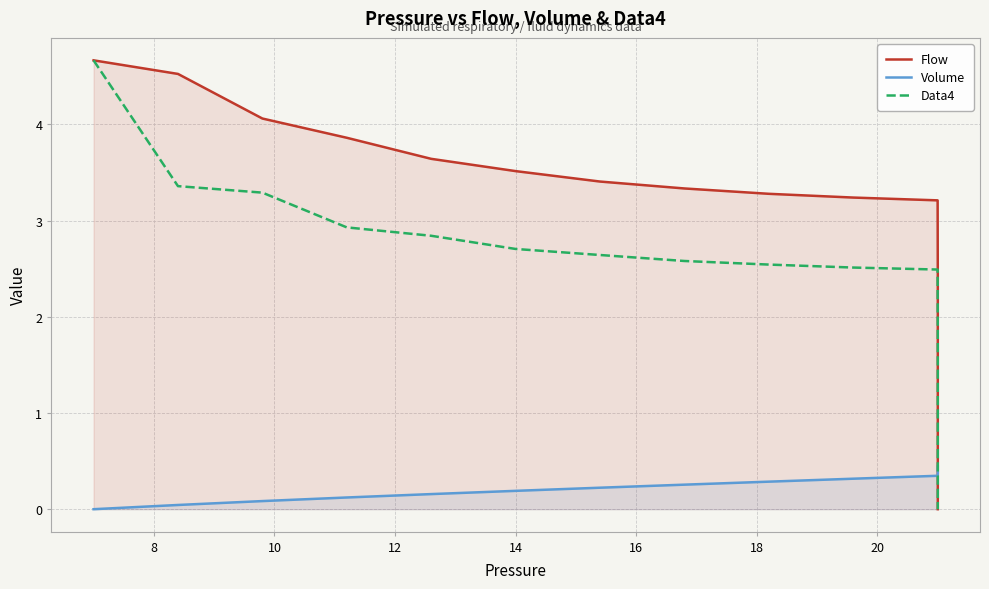

Is the value of Data4 at 12 greater than the value of Volume at 31?

Yes